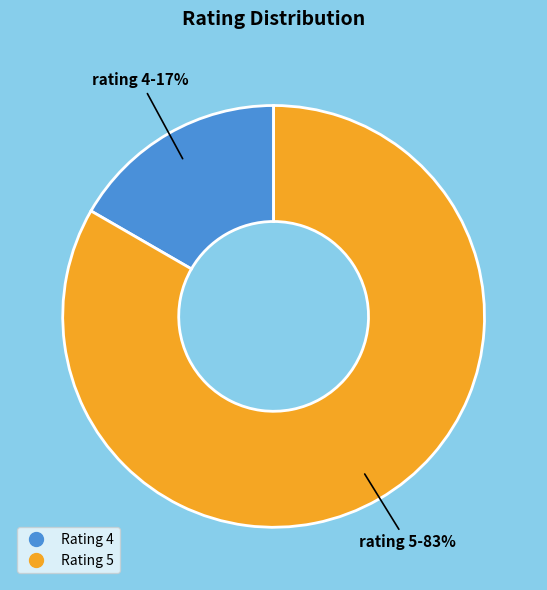

Is there any slice that represents more than half of the pie?

Yes